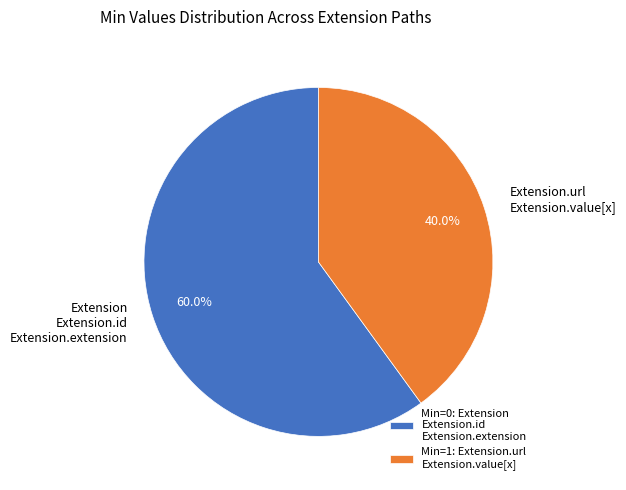

Approximately how many times larger is the value at Extension Extension.id Extension.extension compared to Extension.url Extension.value[x]?

1.5